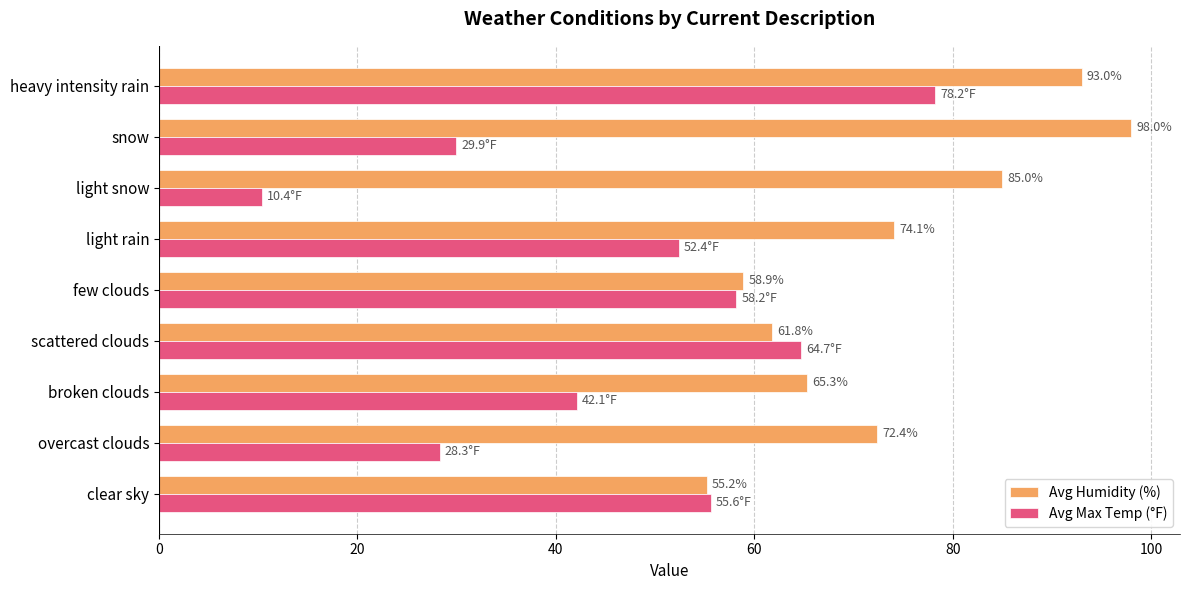

Between few clouds and light rain, which series saw the biggest shift?

Avg Humidity (%)